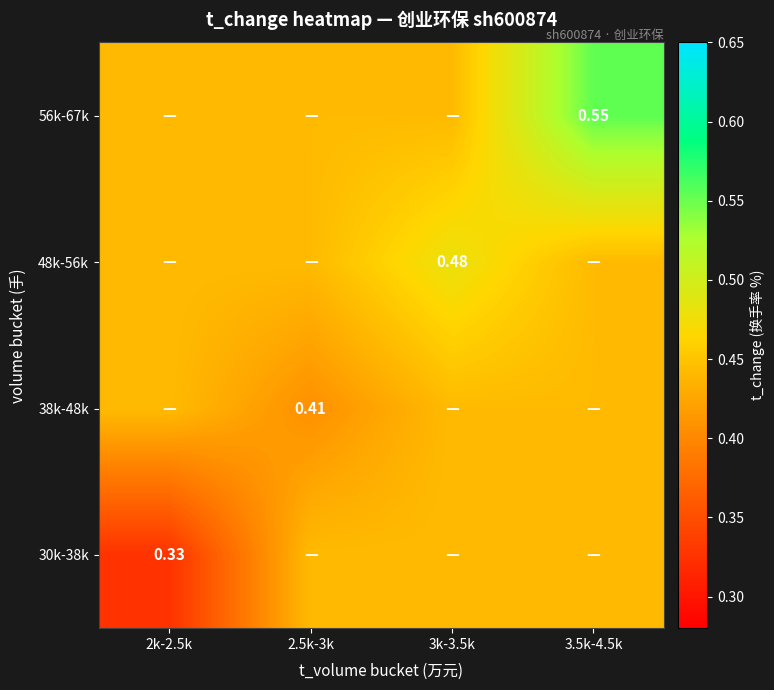

Is it true that 48k-56k equals 0.4 at 2k-2.5k?

True